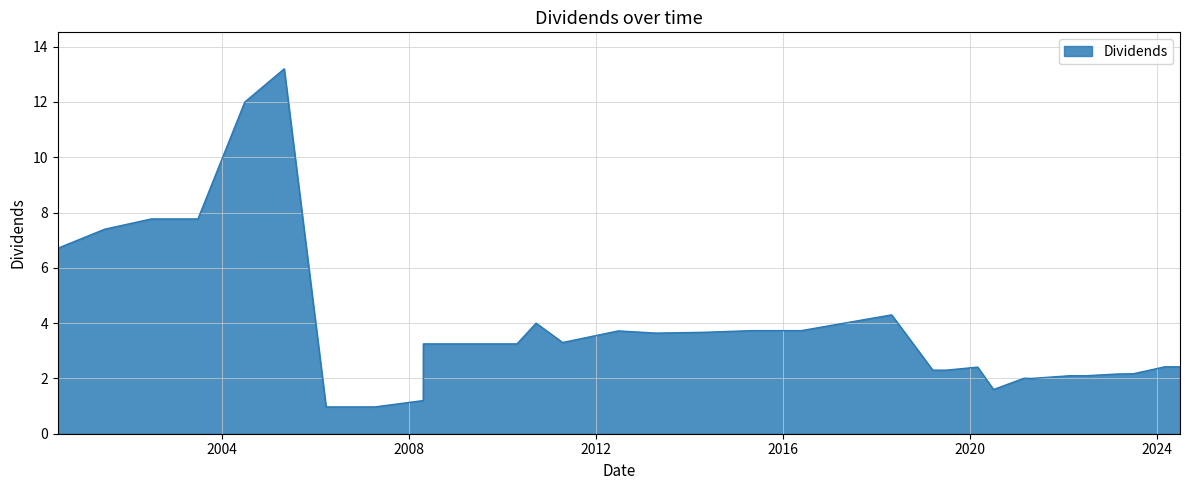

What is the sum of all values?

127.8